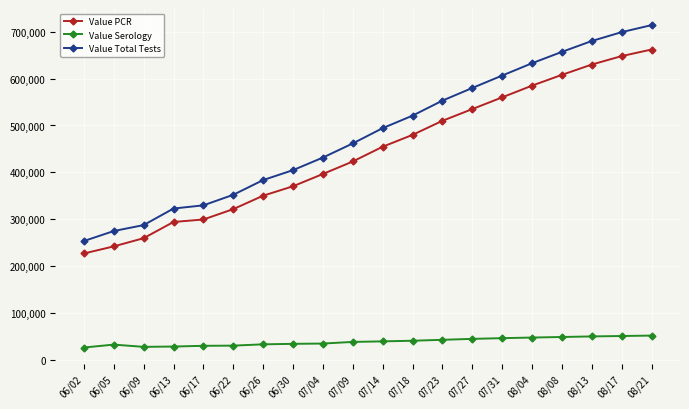

At which label does Value PCR reach its peak?

08/21